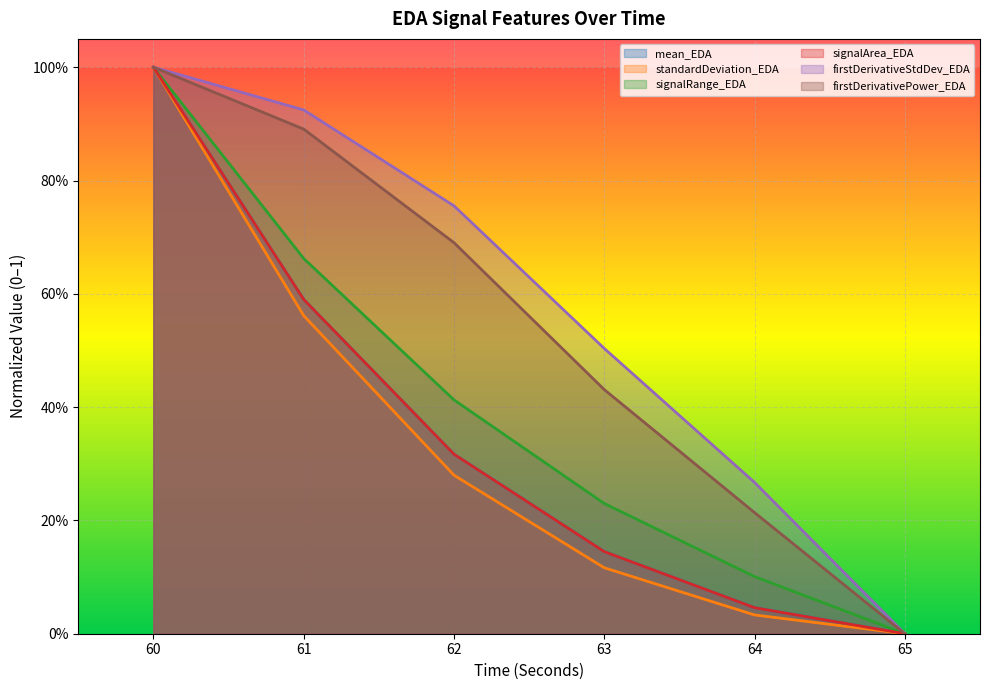

What is the difference between the maximum and second lowest values in the firstDerivativePower_EDA series?

0.8